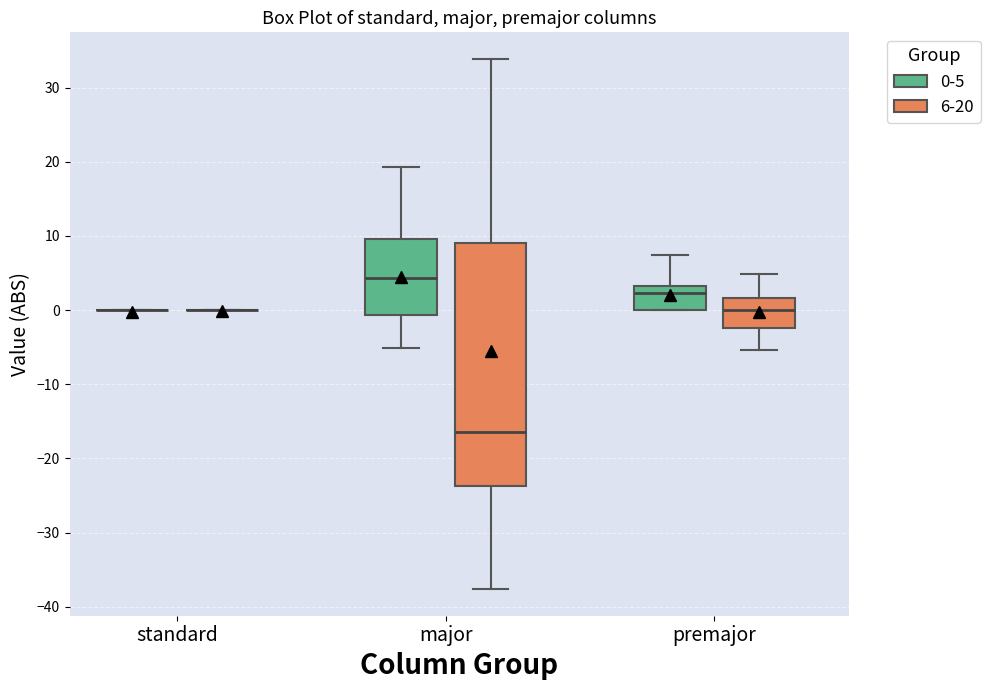

Reading left to right, transcribe this box plot: for each box, give where its median line is, the range the box spans, and where its two whiskers end, as read against the y-axis. The values are not printed on the chart, so give them approximately, as read against the axis.

standard (0-5): box collapsed to a line at 0, whiskers 0 to 0
standard (6-20): box collapsed to a line at 0, whiskers 0 to 0
major (0-5): median 4, box -1 to 10, whiskers -5 to 19
major (6-20): median -16, box -24 to 9, whiskers -38 to 34
premajor (0-5): median 2, box 0 to 3, whiskers 0 to 7
premajor (6-20): median 0, box -2 to 2, whiskers -5 to 5